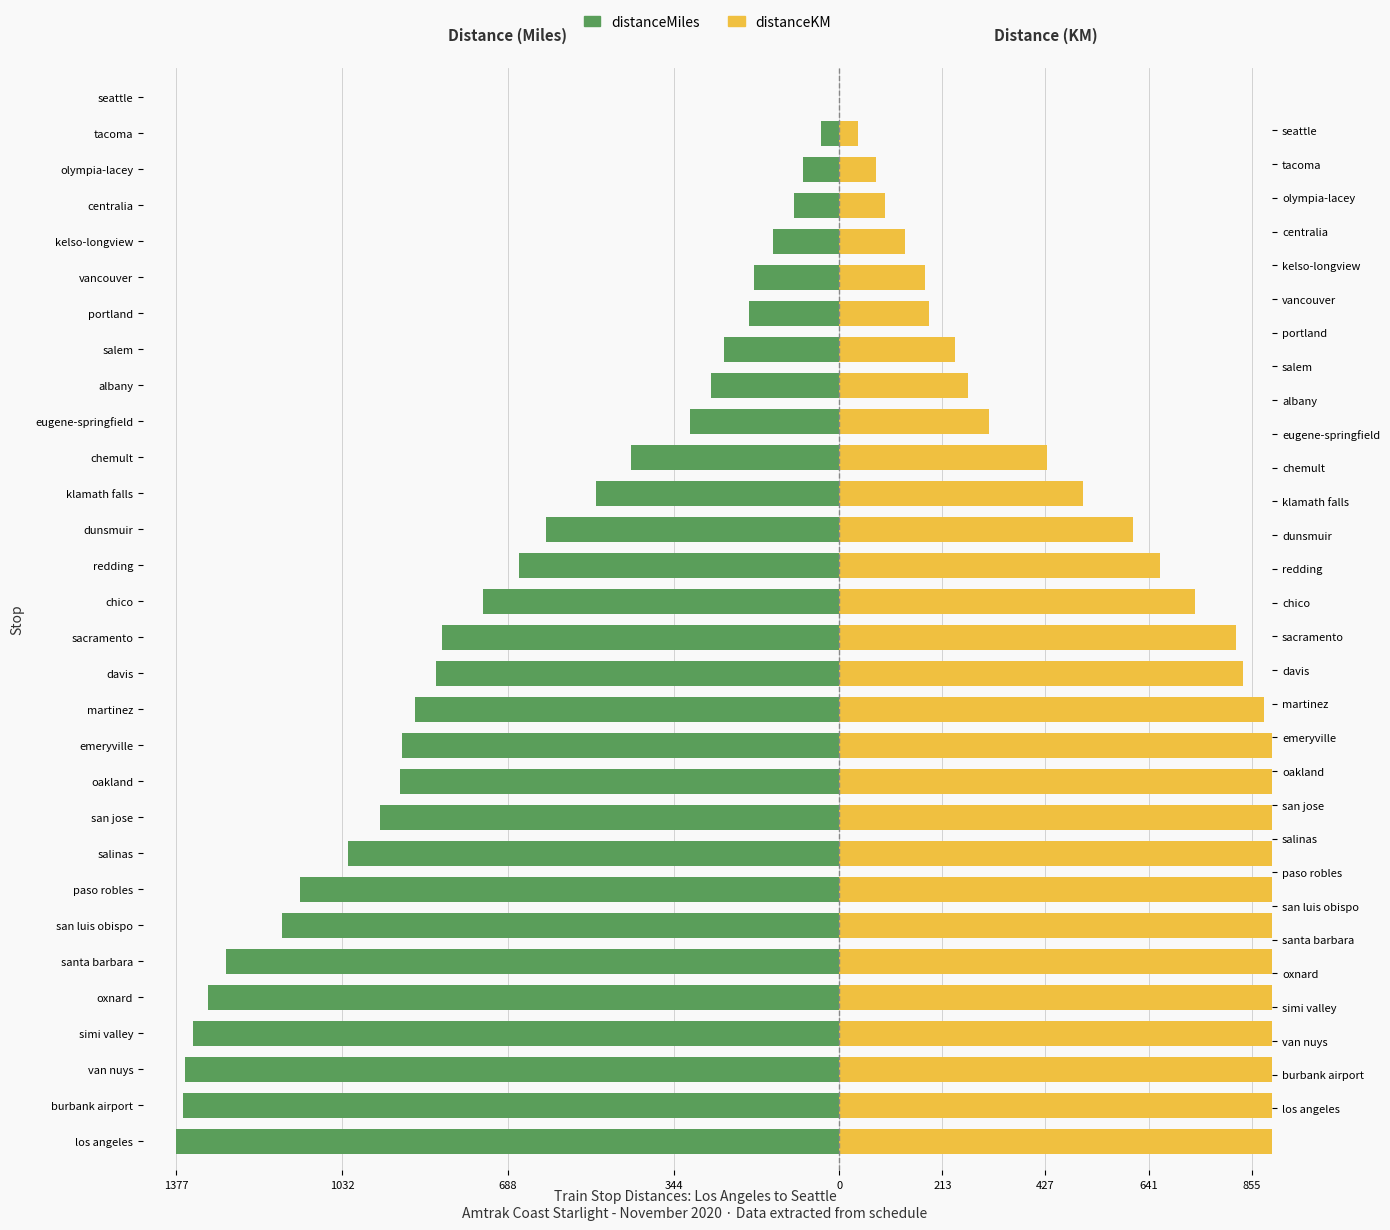

What is the difference between the distanceKM values at portland and oakland?

725.8